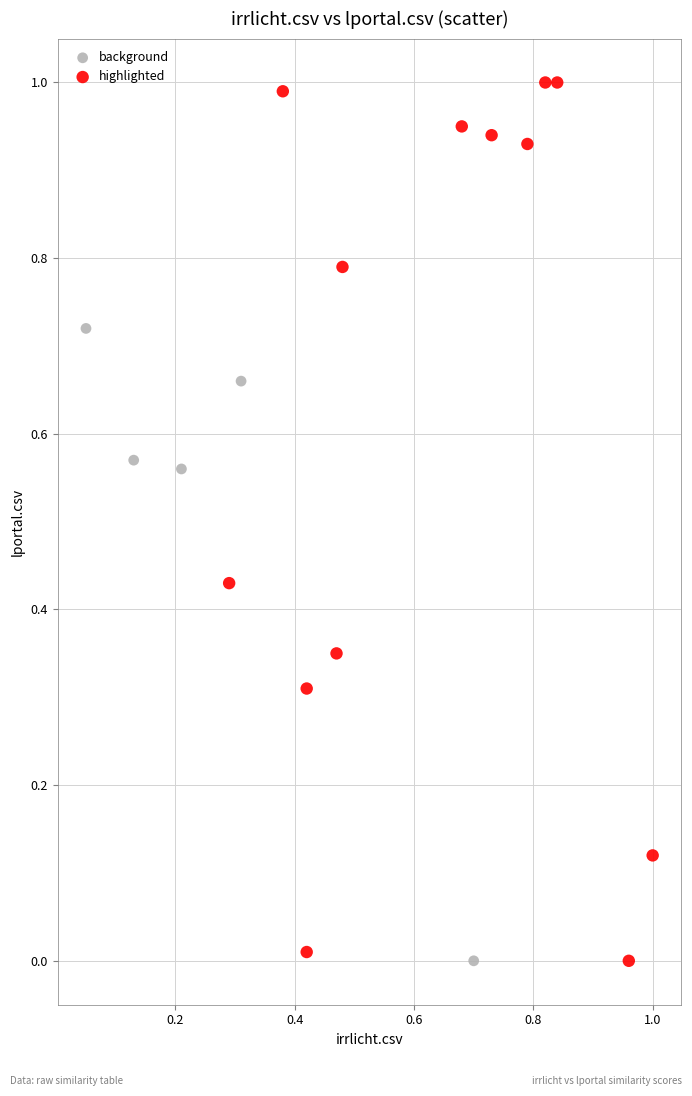

Which series has the largest Y range (max minus min)?

highlighted